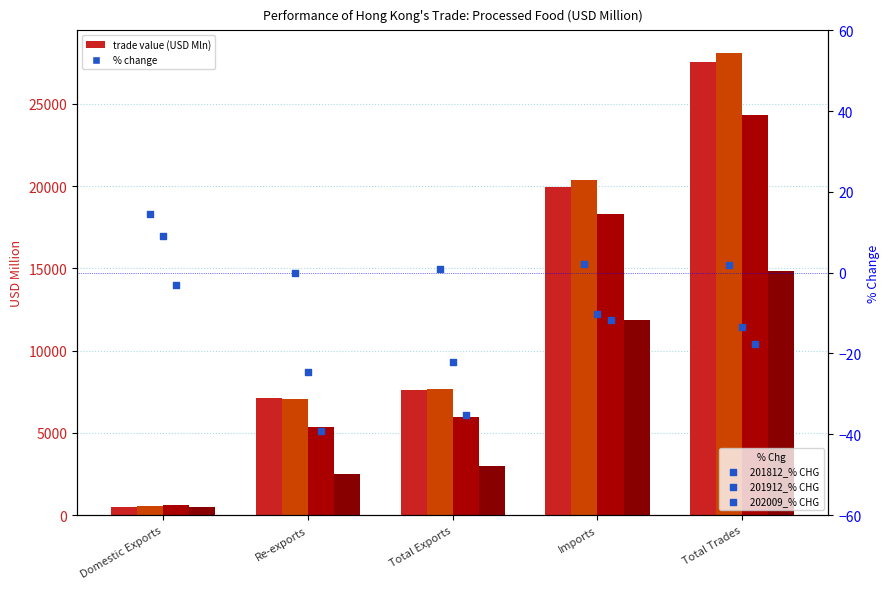

What is the total value across all series at Total Exports?

-56.5